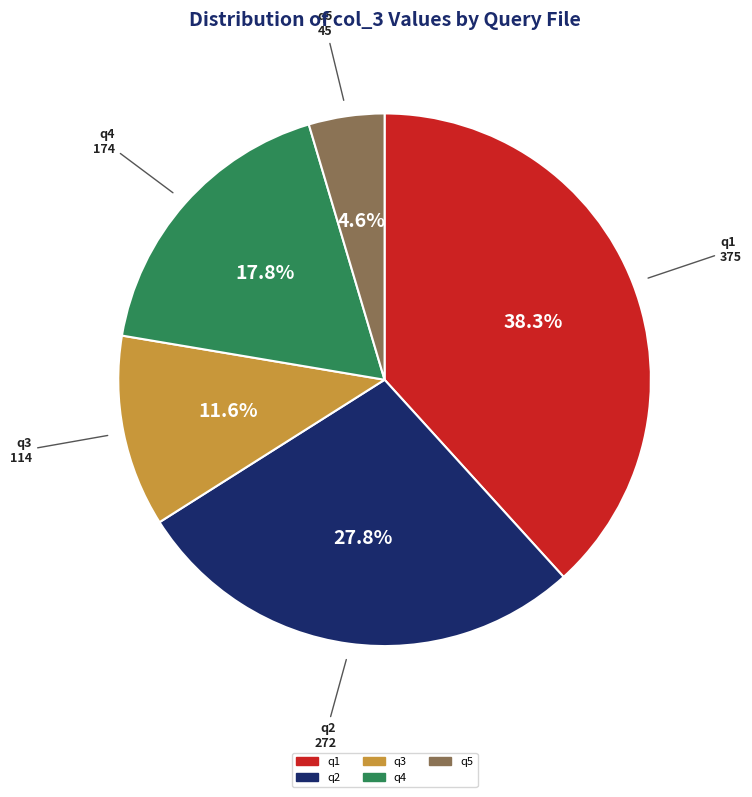

To the nearest percent, what is the difference between the largest and smallest slice percentages?

34%